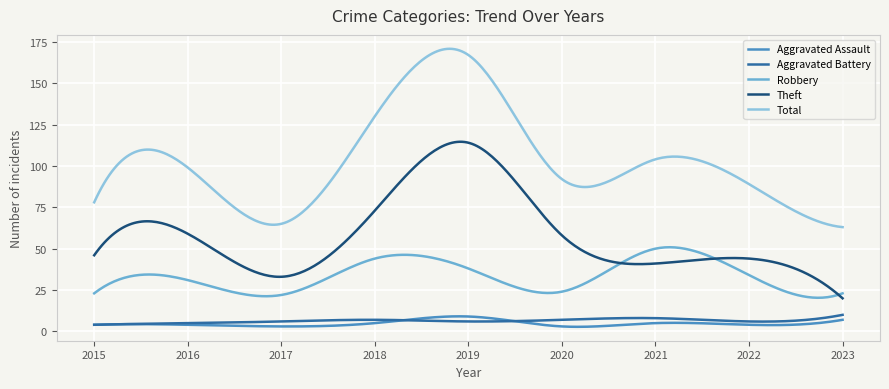

Which series has the largest range (max minus min)?

Total